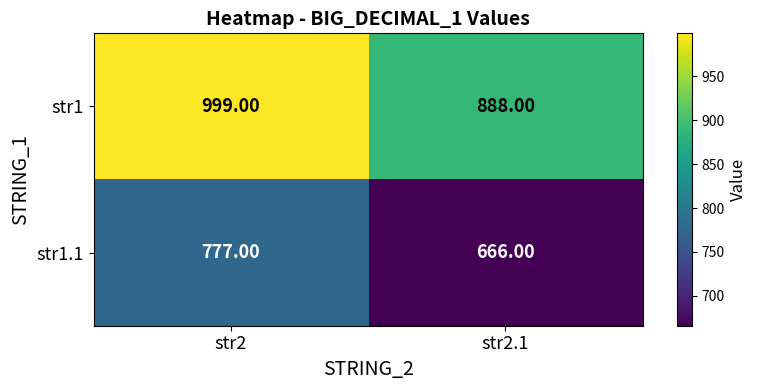

Rank the series by their maximum value, from lowest to highest.

str1.1, str1